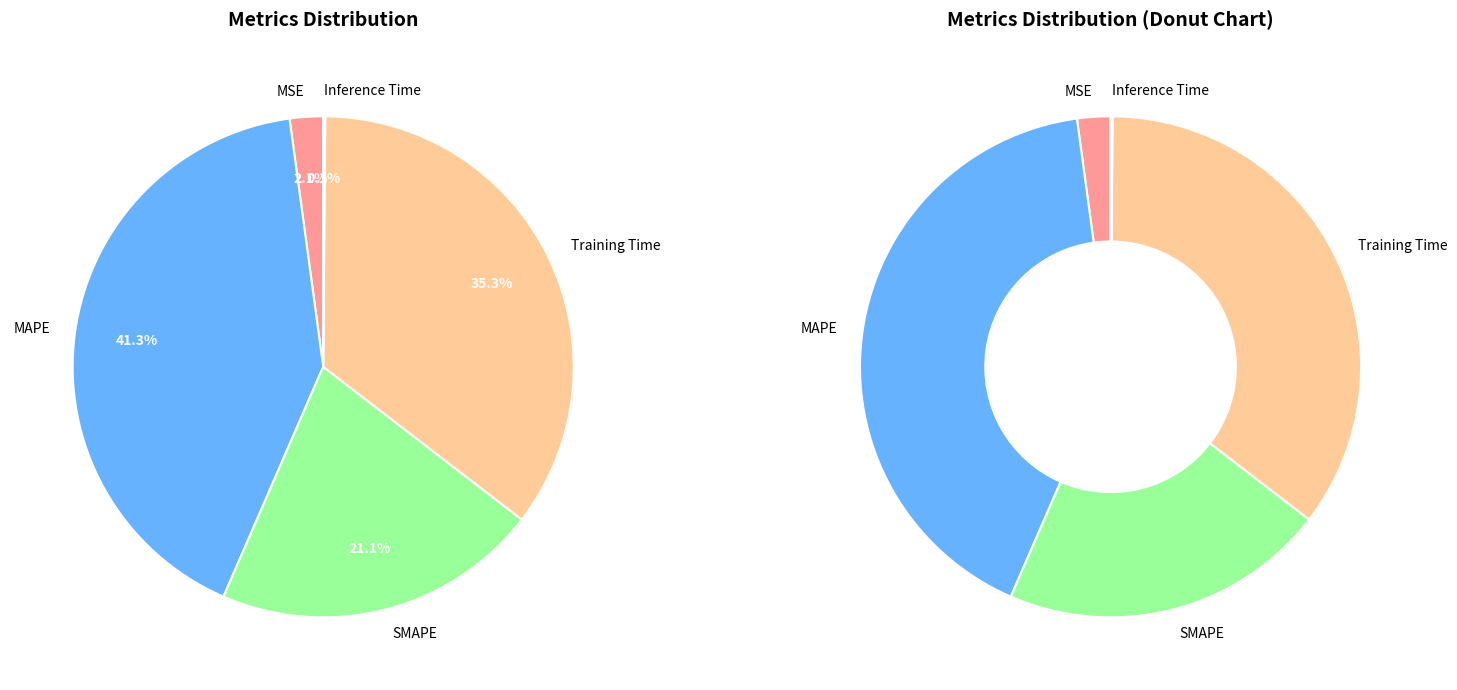

Does any single category account for the majority?

No